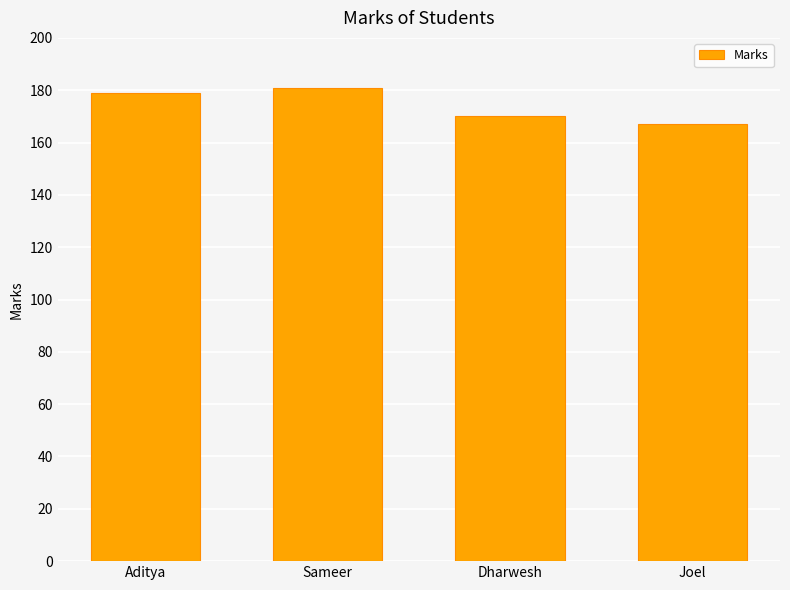

Is it true that the value at Aditya is 89?

False